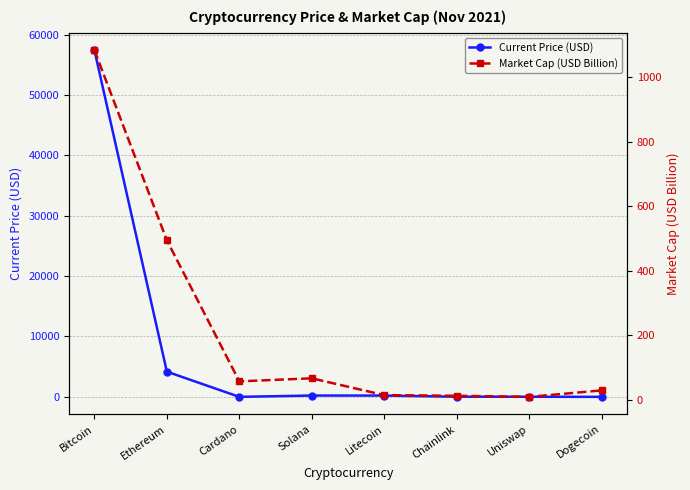

True or false: Market Cap (USD Billion) has more than 0 points higher than both neighbors.

True